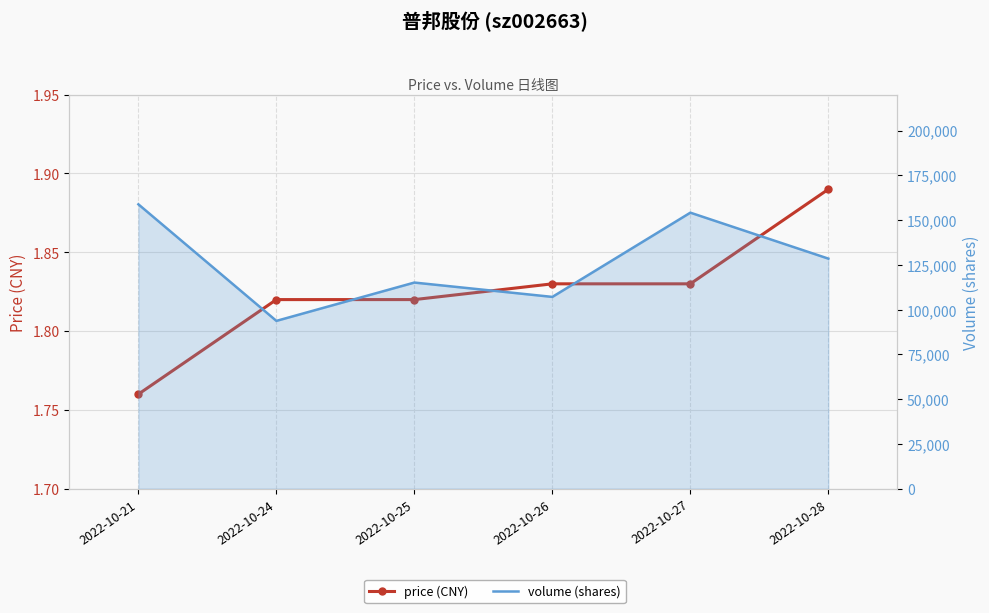

At which category does volume (shares) reach its first local peak?

2022-10-25